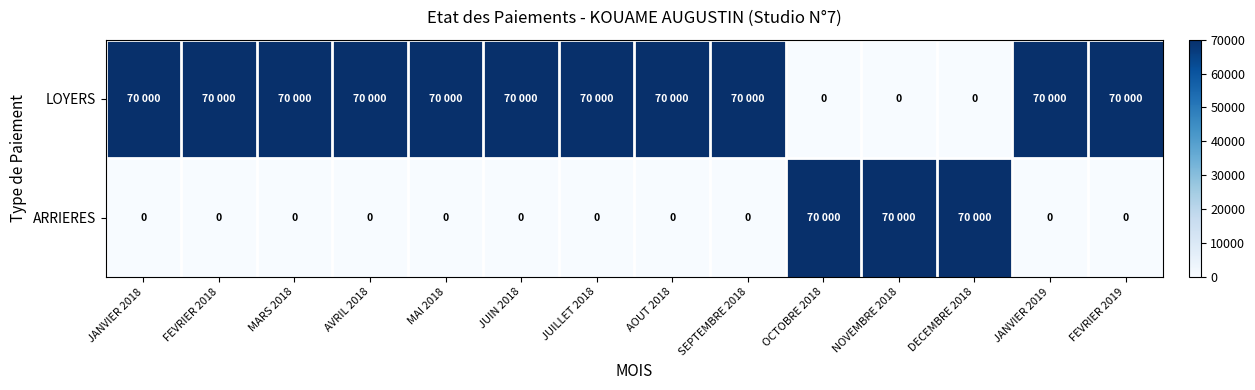

What is the difference between the highest and lowest values at OCTOBRE 2018?

70000